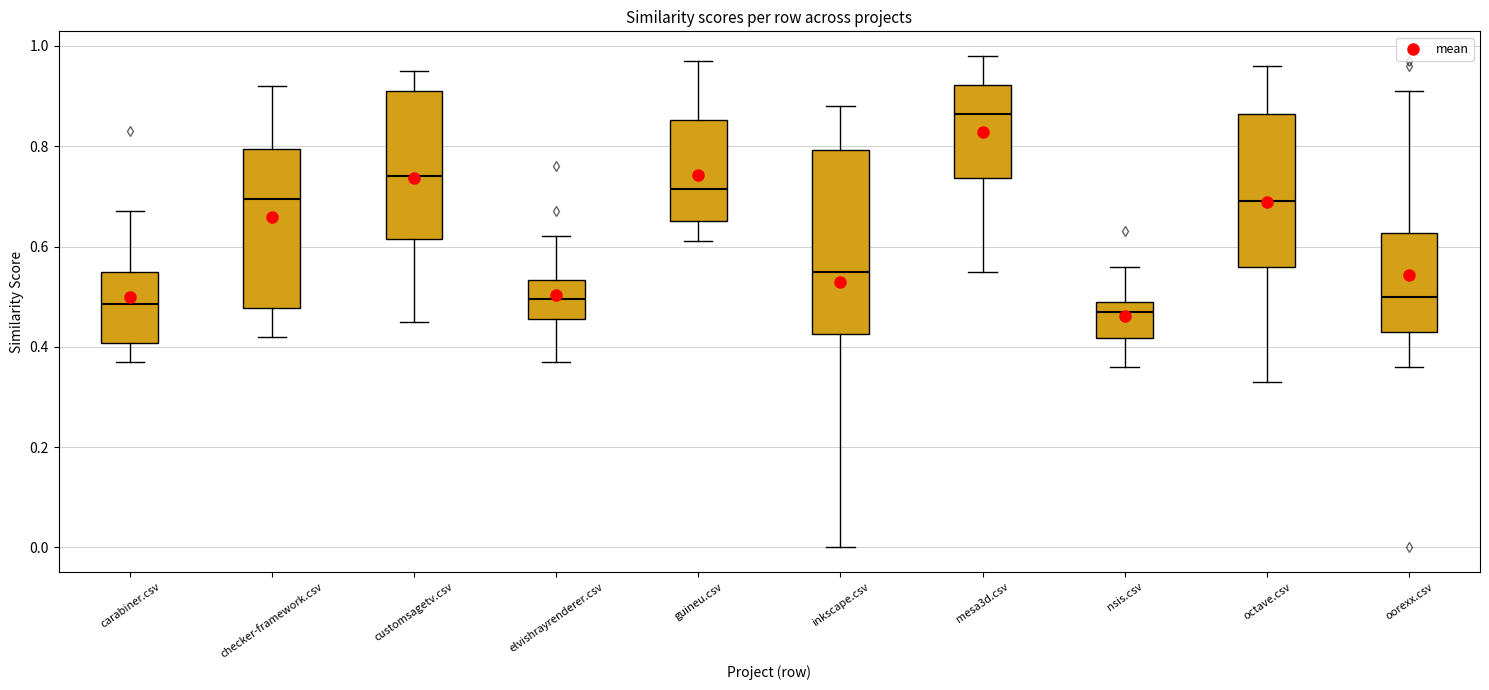

Where does the median line of the box for checker-framework.csv sit on the y-axis? The values are not printed on the chart, so give them approximately, as read against the axis.

0.70